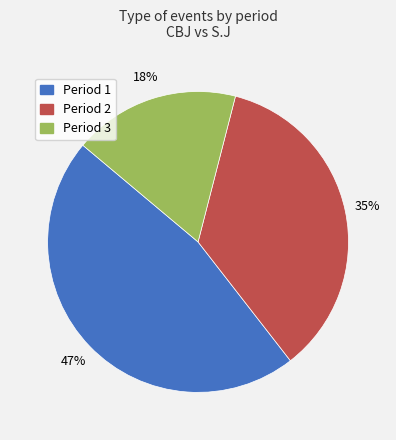

What is the largest slice in the pie chart?

Period 1